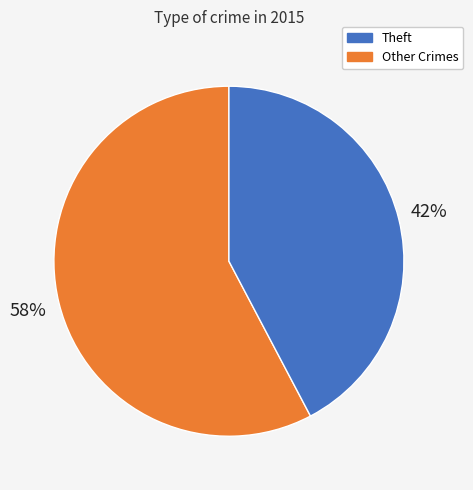

Count the number of slices in the pie.

2